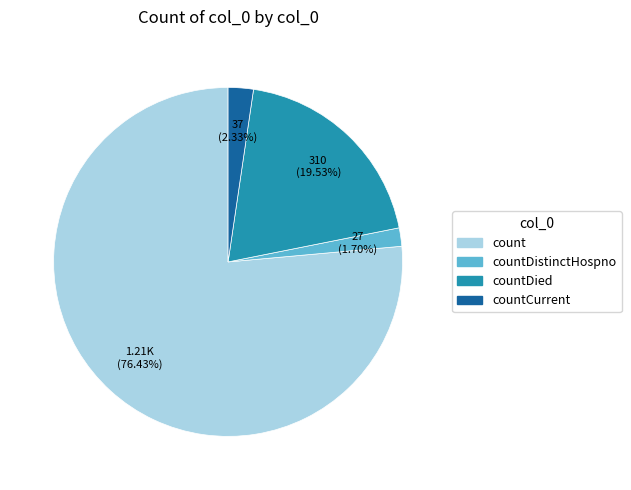

Is there any slice that represents more than half of the pie?

Yes